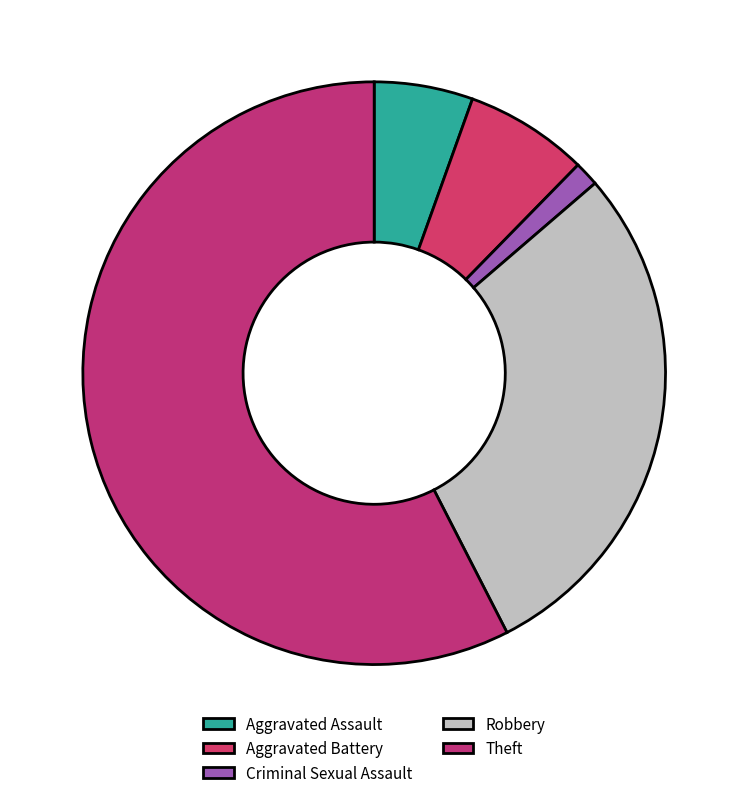

Do Aggravated Battery and Theft together represent more than half of the pie?

Yes